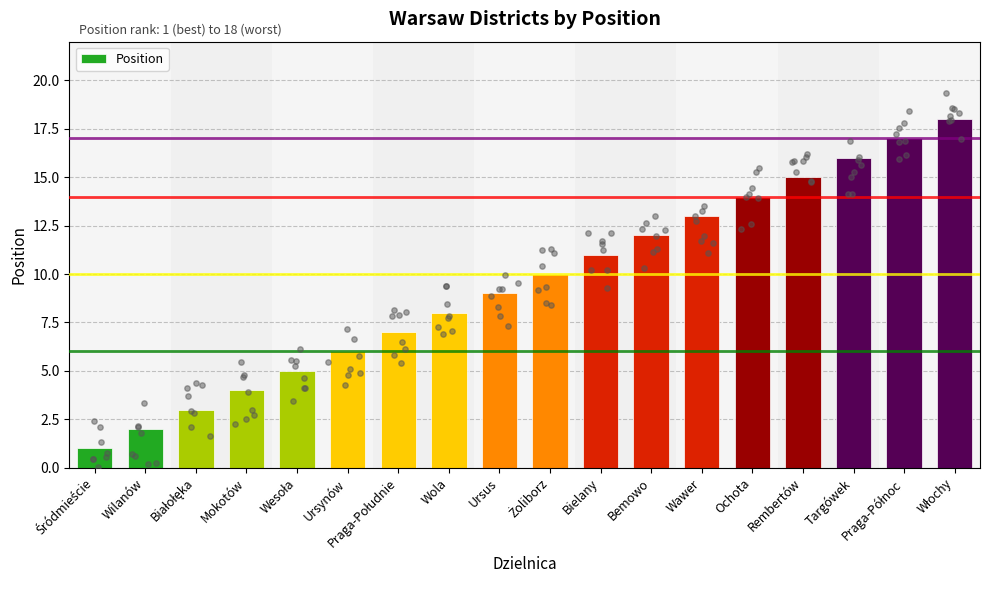

What is the change in value from Białołęka to Ochota?

+11